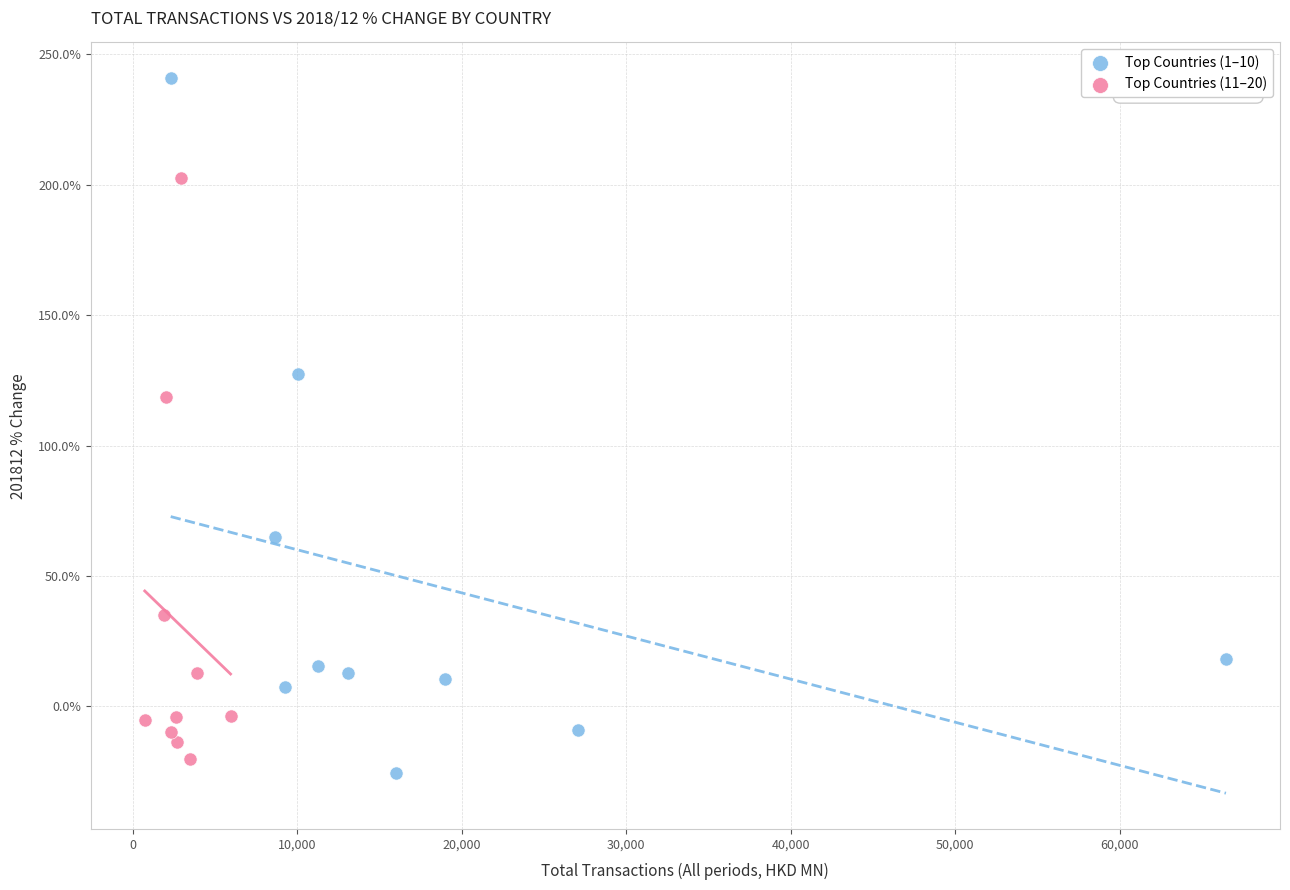

What are all the series names shown in the legend?

Top Countries (1–10), Top Countries (11–20)